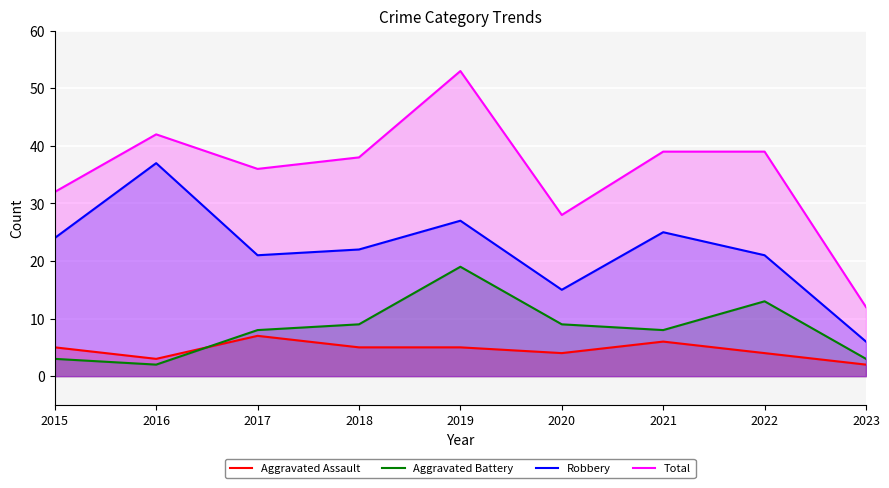

True or false: Robbery and Total intersect in this chart.

False